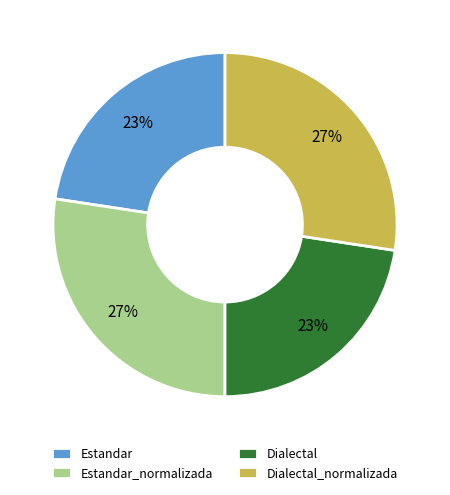

To the nearest percent, what is the average slice percentage?

25%